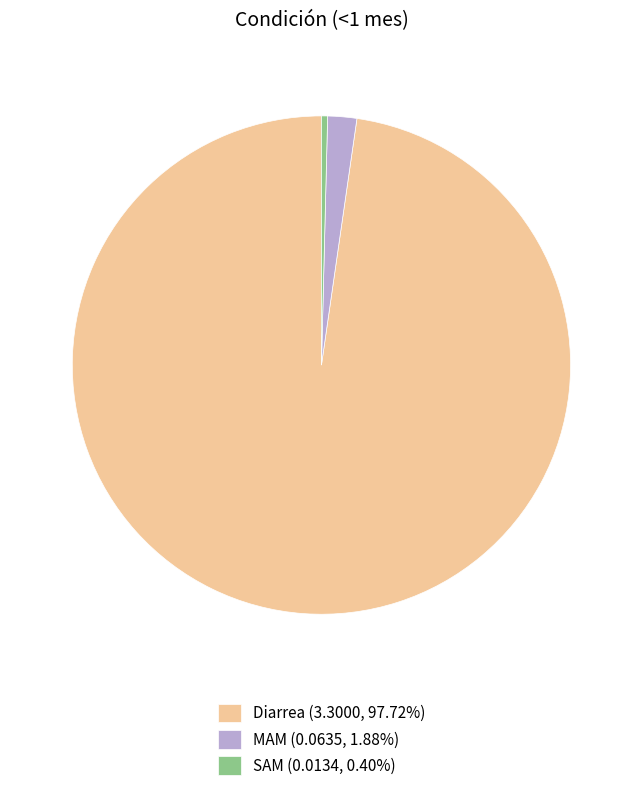

Is there any slice that represents more than half of the pie?

Yes